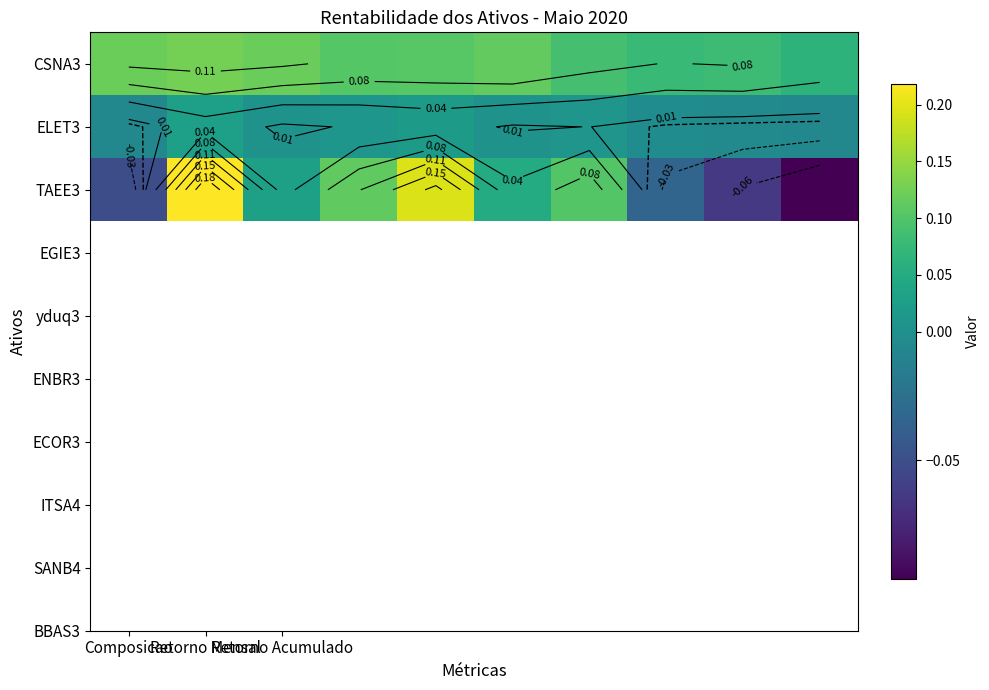

Count the number of categories in the chart.

10